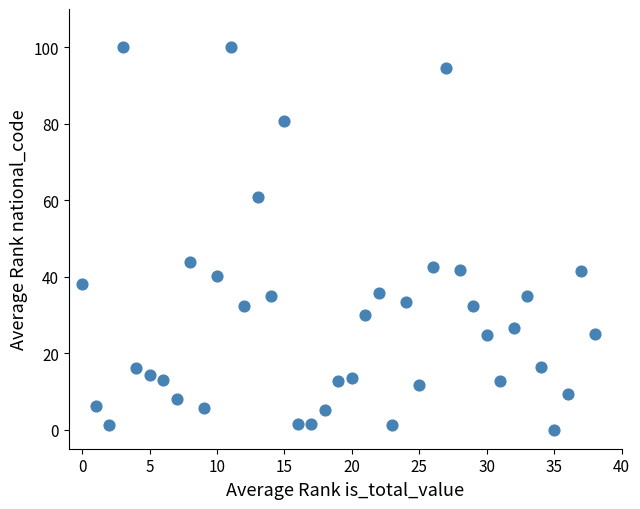

What Y value in the scatter plot is closest to 50?

43.8